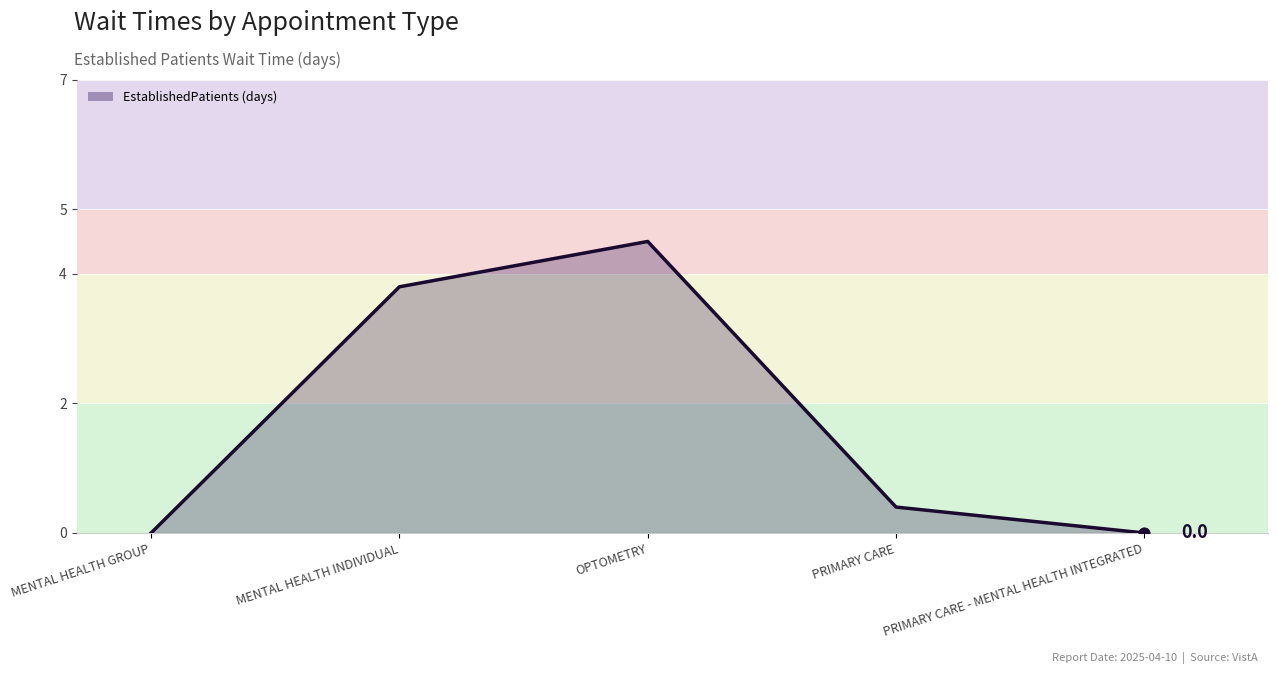

Approximately how many times larger is the value at MENTAL HEALTH INDIVIDUAL compared to OPTOMETRY?

0.8